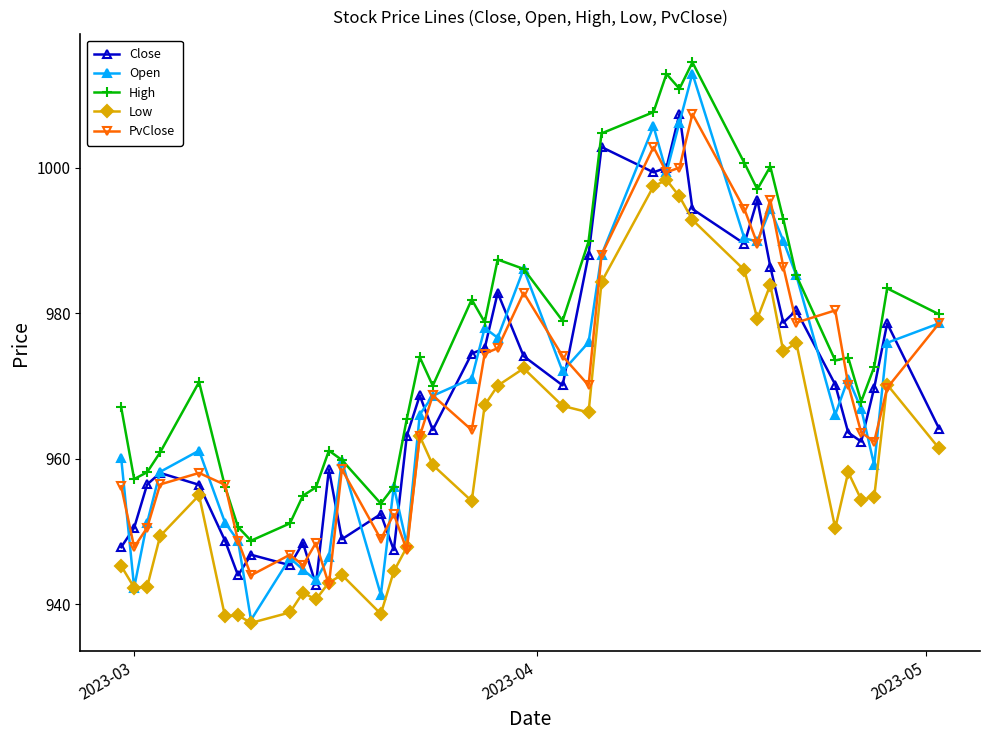

Which series has the largest range (max minus min)?

Open